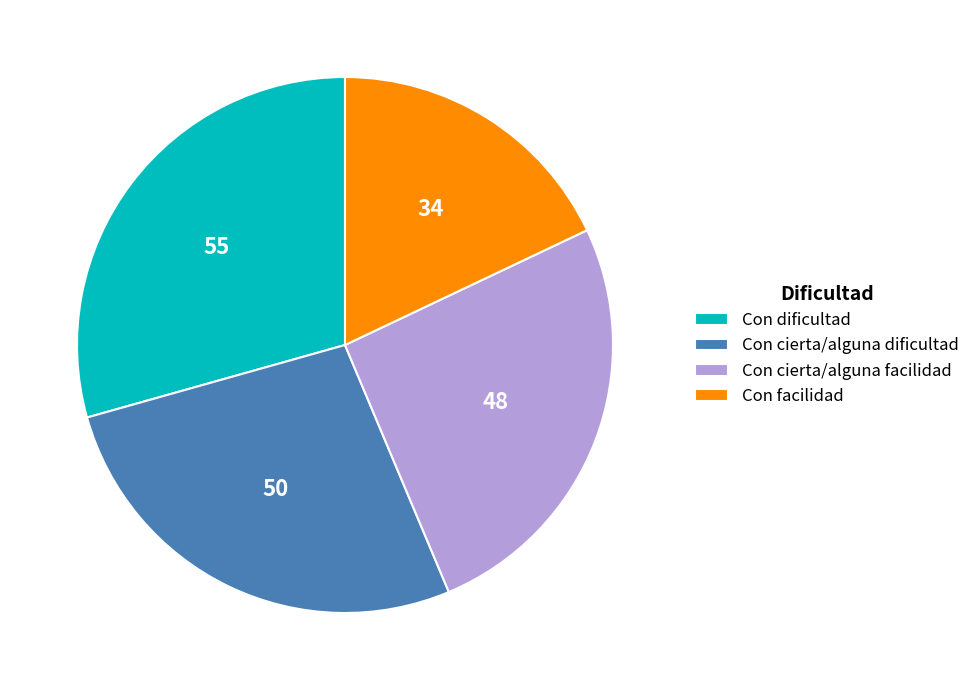

Which category has the smallest portion of the pie?

Con facilidad